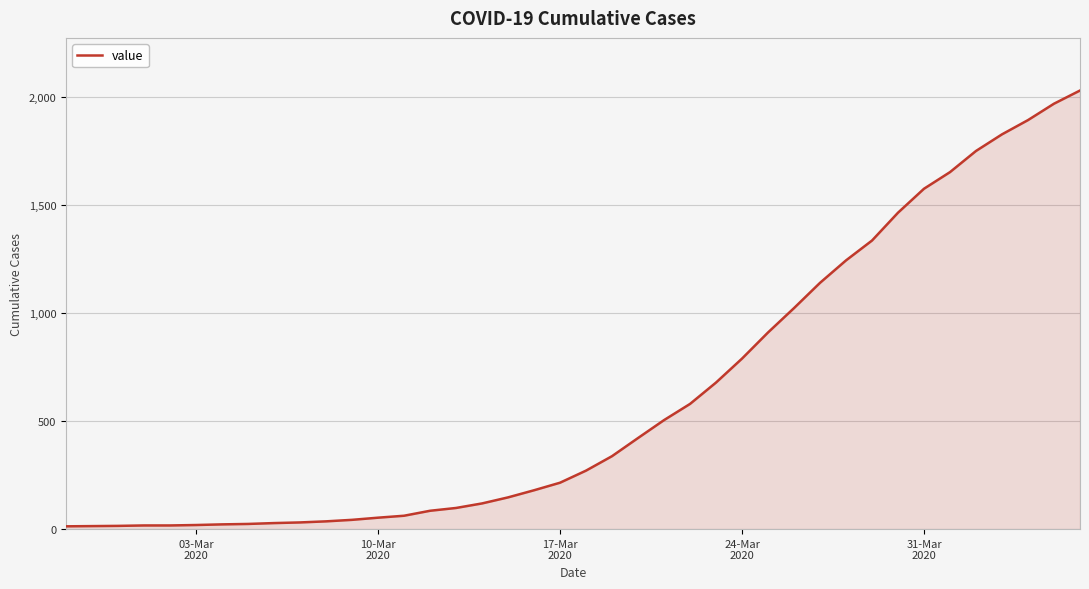

What is the difference between the maximum and minimum values?

2019